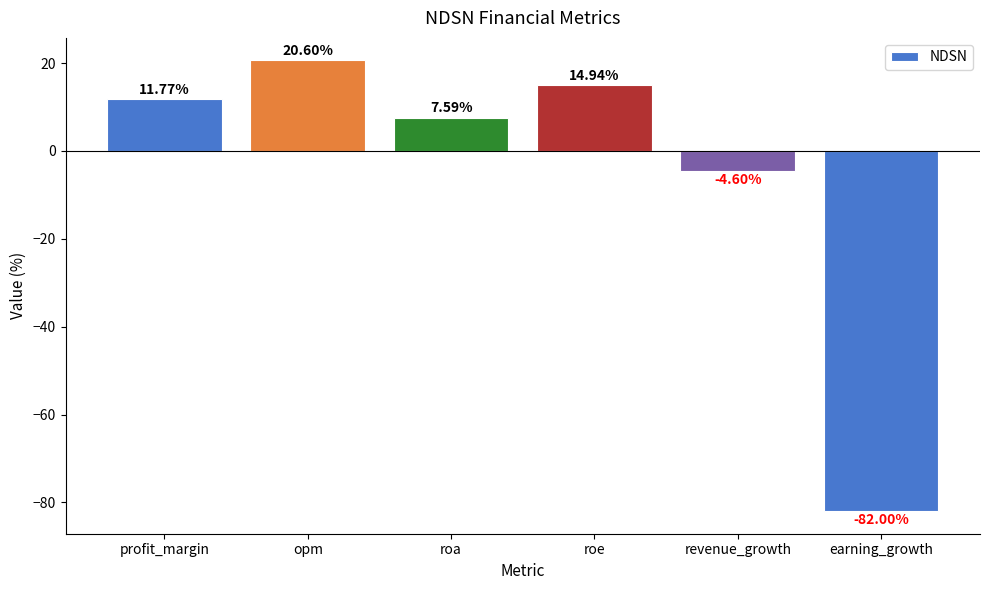

Rank the categories by value from lowest to highest.

earning_growth, revenue_growth, roa, profit_margin, roe, opm